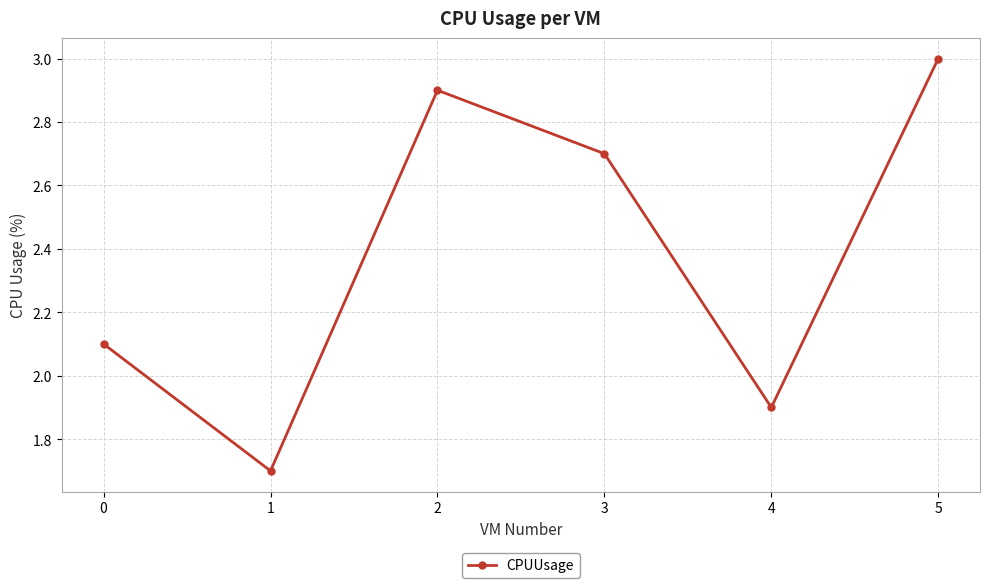

What is the greatest value displayed?

3.0